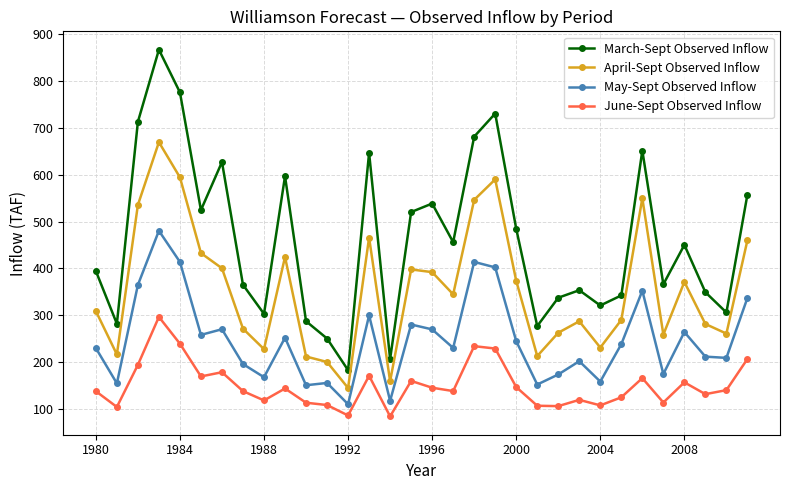

What is the sum of all June-Sept Observed Inflow values?

4814.1